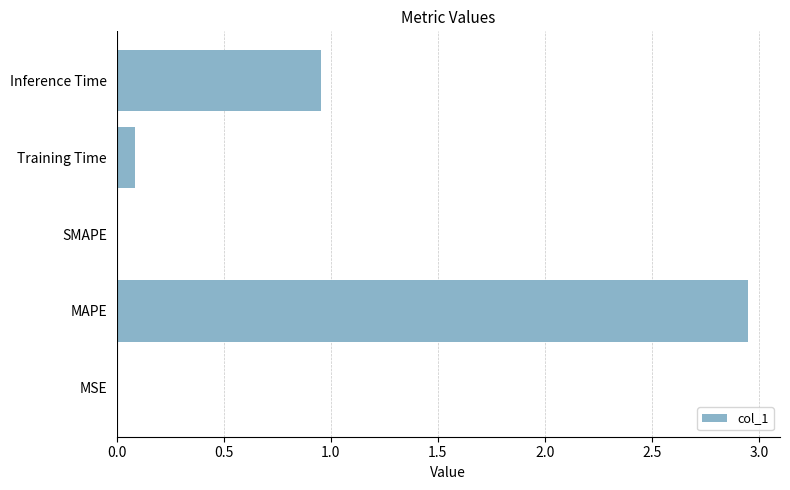

Which category has the highest value across all series?

MAPE